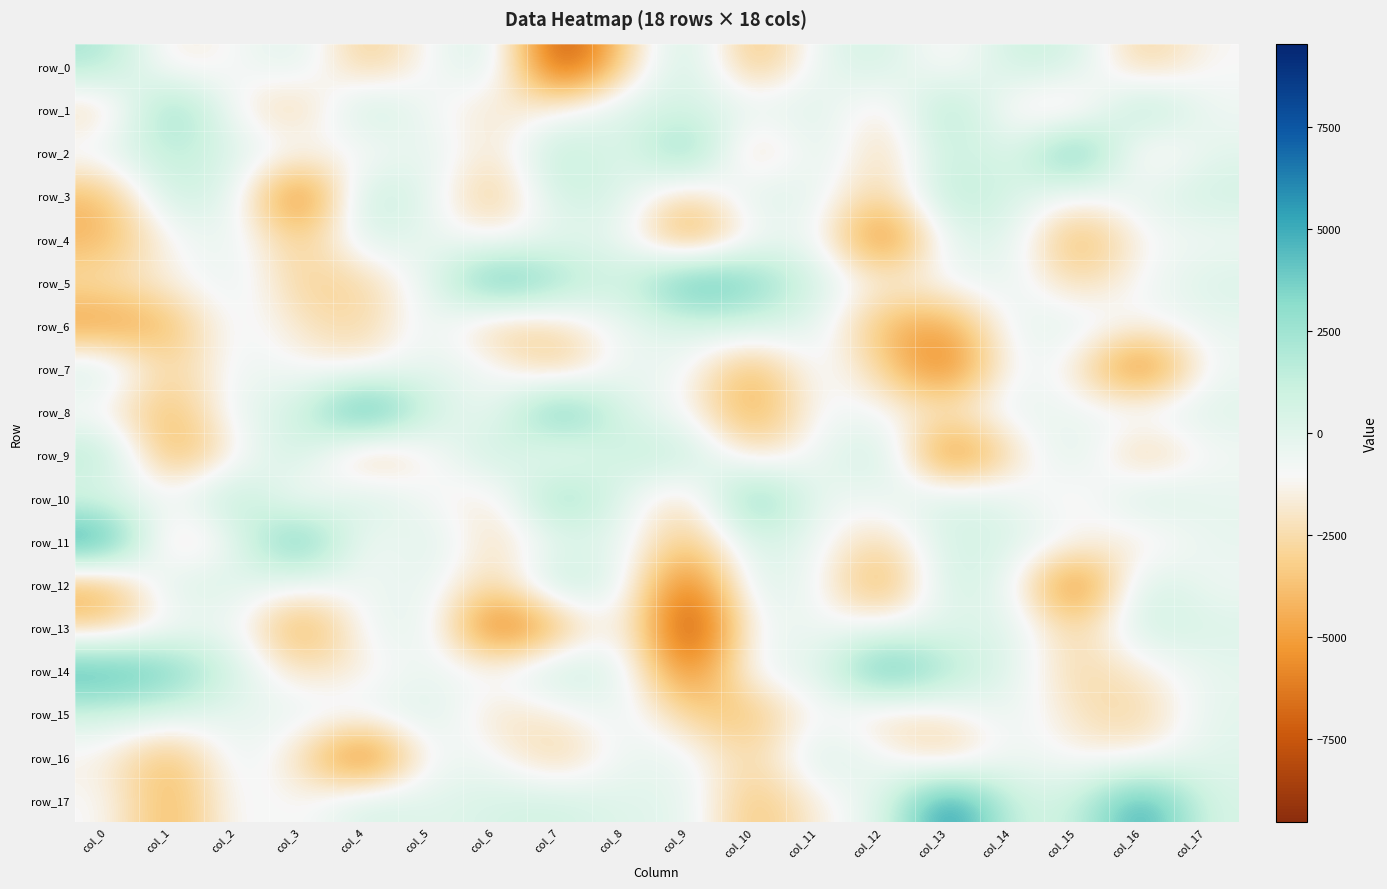

What is the sum of the row_11 values at col_5 and col_12?

-2252.7